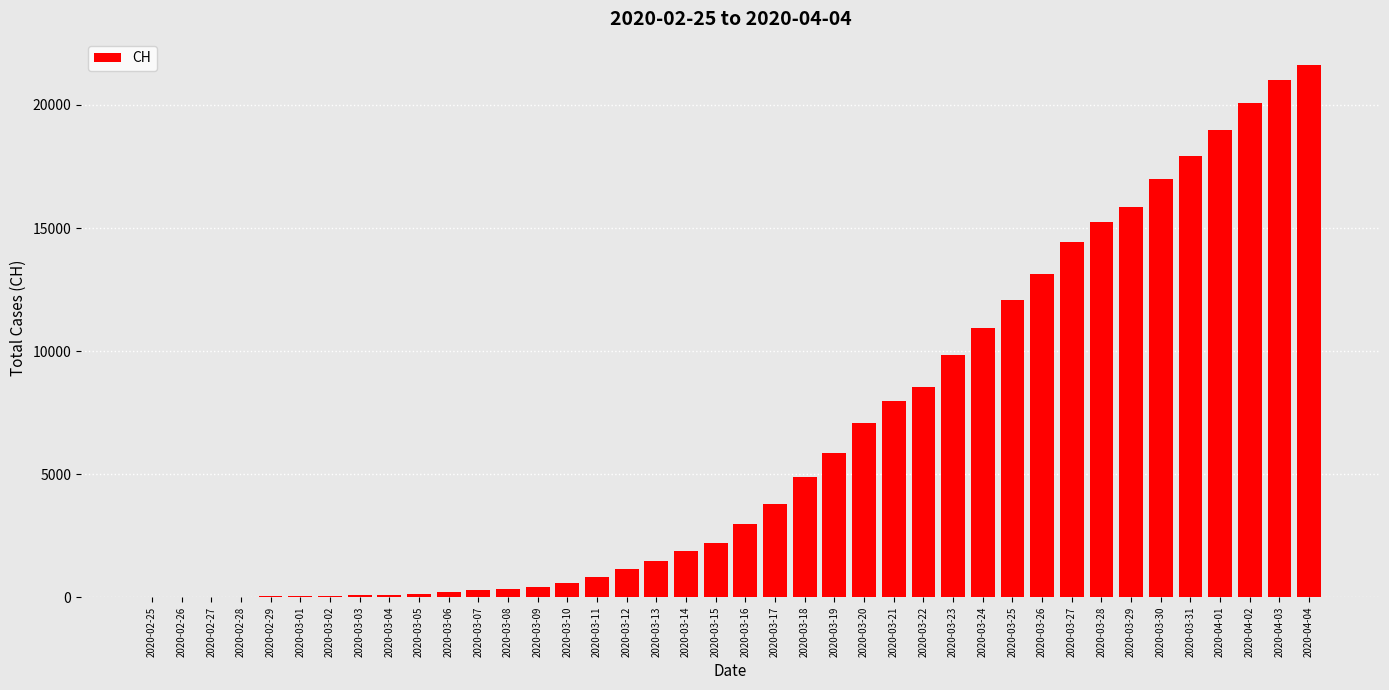

Read the value at 2020-03-08.

325